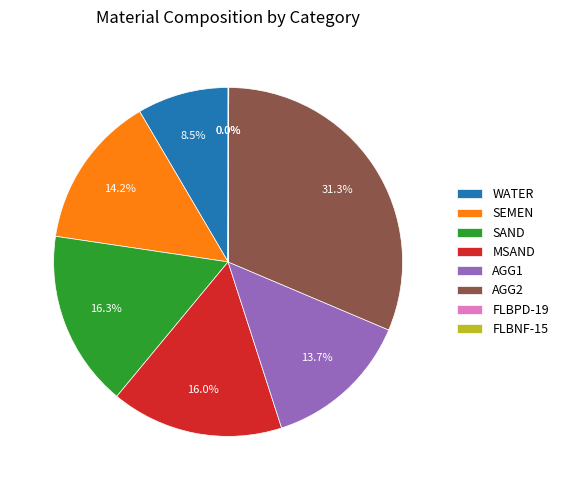

What percentage is NOT represented by MSAND?

84.0%